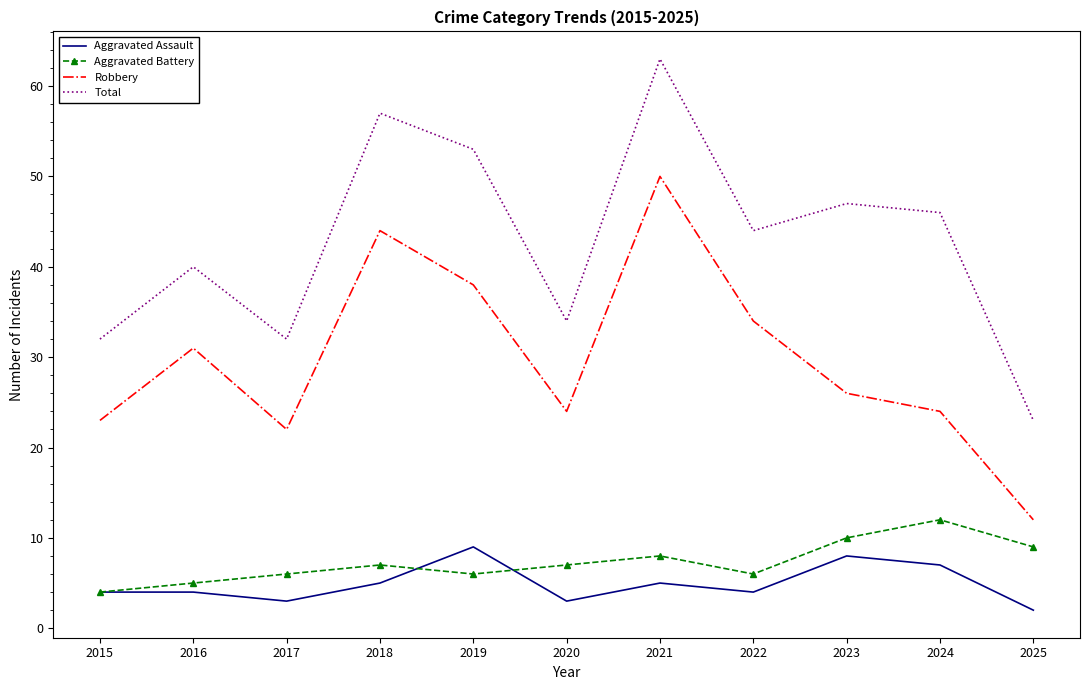

What is the spread (max minus min) of values at 2020?

31